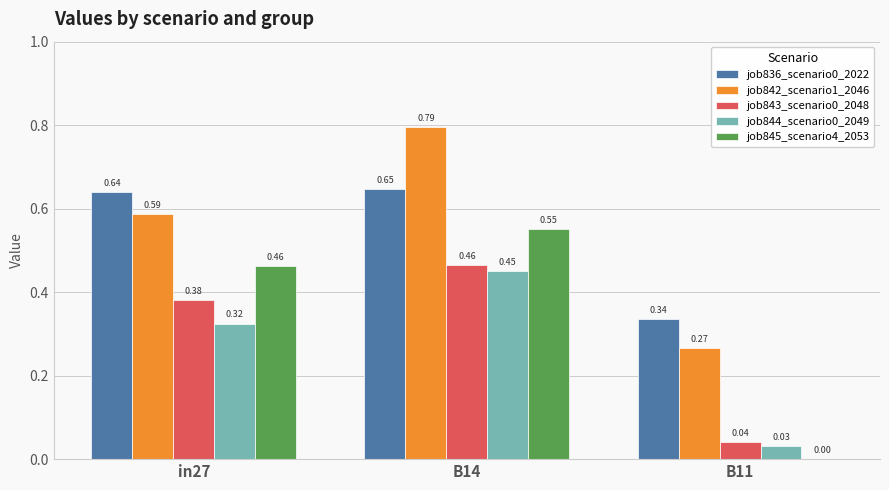

Are the bars grouped side by side (vs. stacked)?

Yes